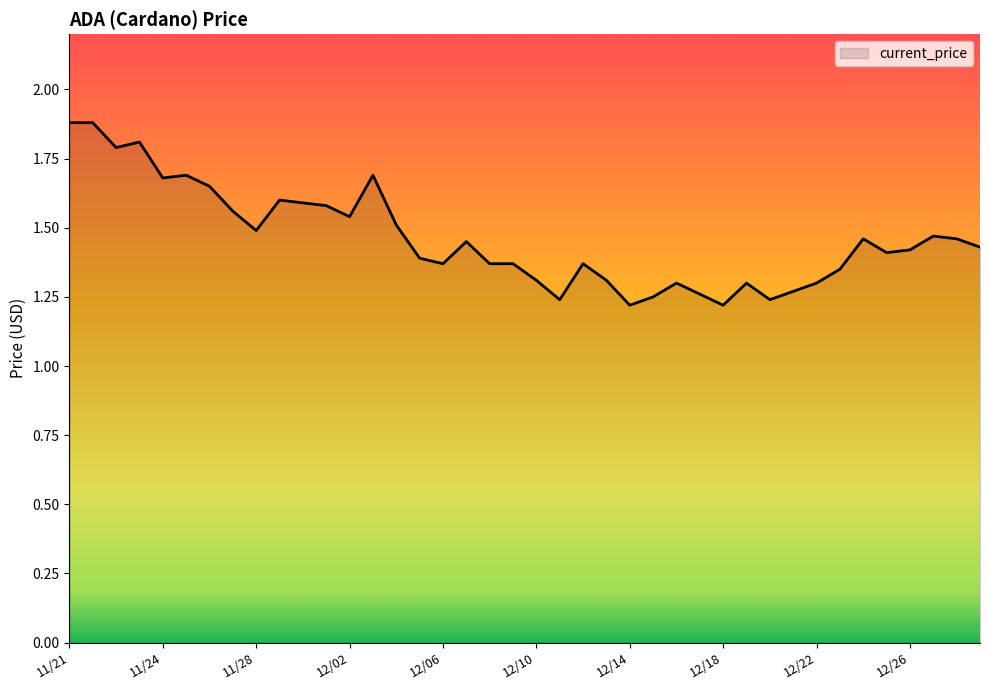

What is the difference between the maximum and minimum values?

0.7